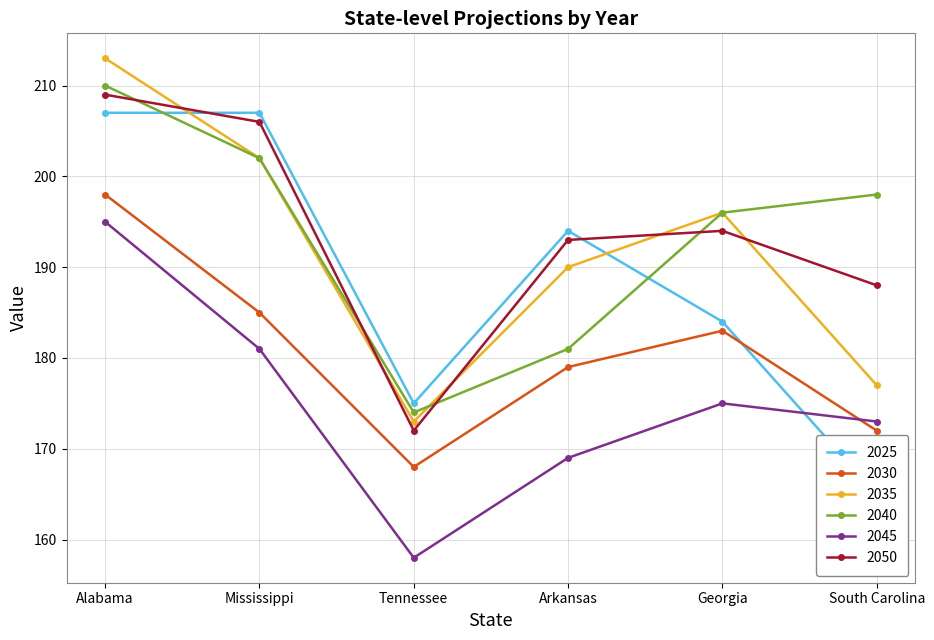

List the series in order of their peak value, lowest first.

2045, 2030, 2025, 2050, 2040, 2035